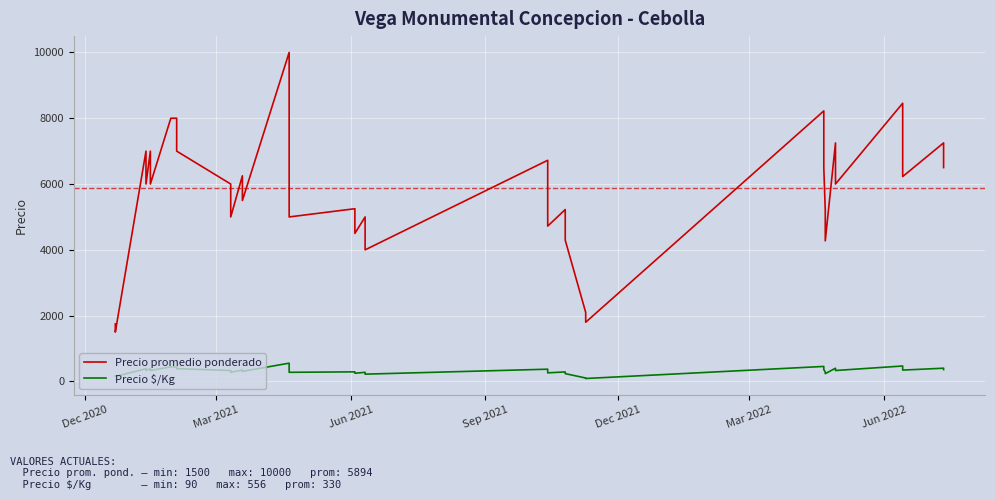

Is it true that Precio promedio ponderado equals 3093 at 10?

False